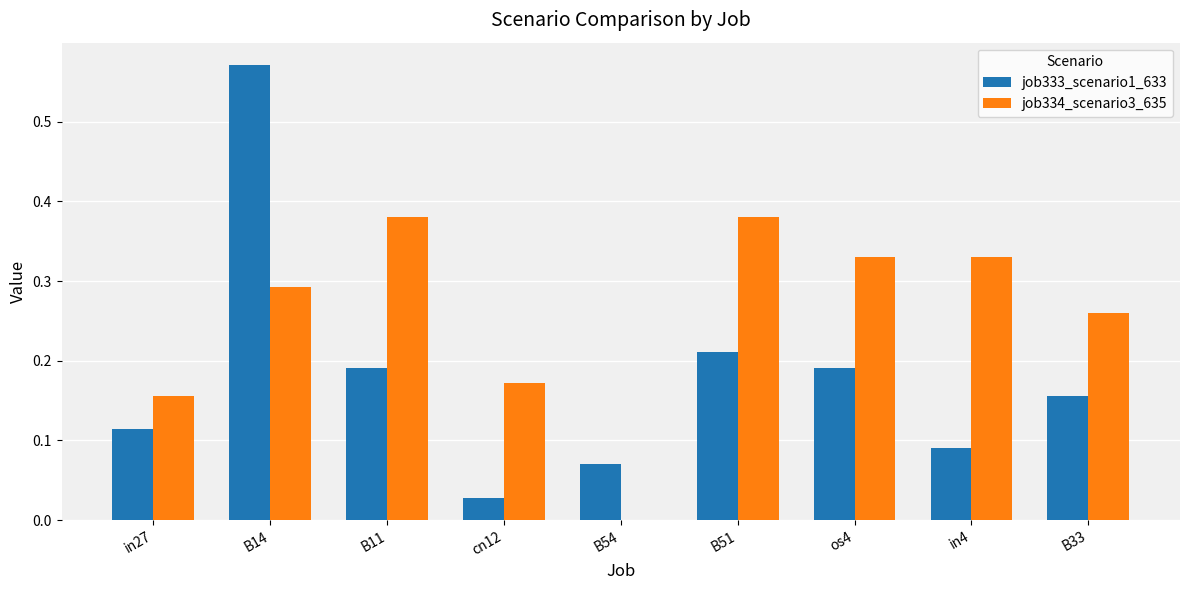

Count the number of data series in this chart.

2